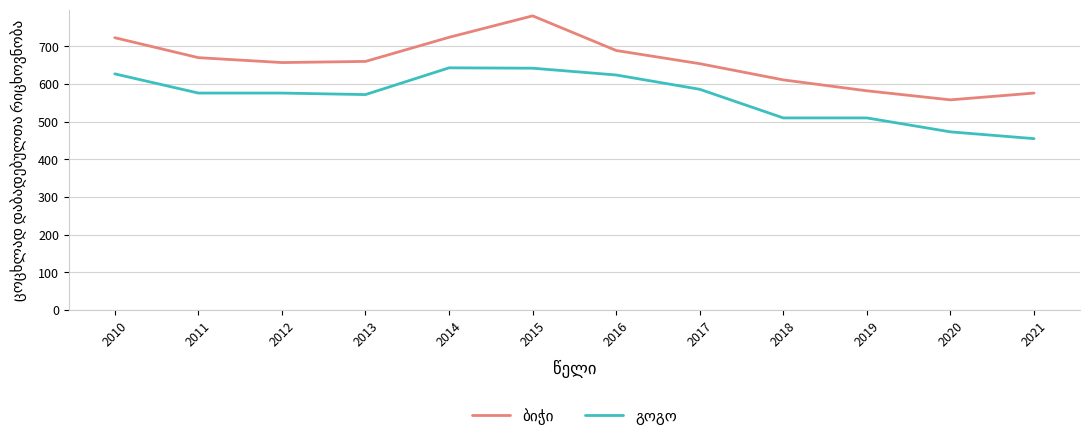

What is the total value across all series at 2015?

1423